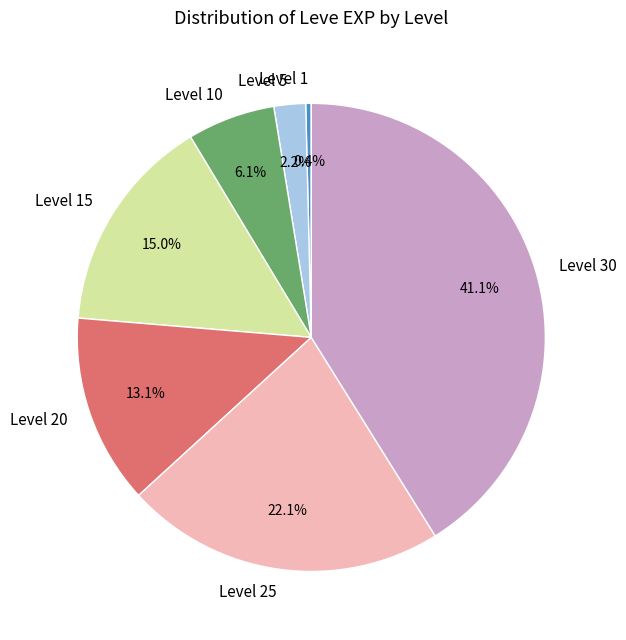

Combined, what portion of the pie is Level 25 and Level 10?

28.2%